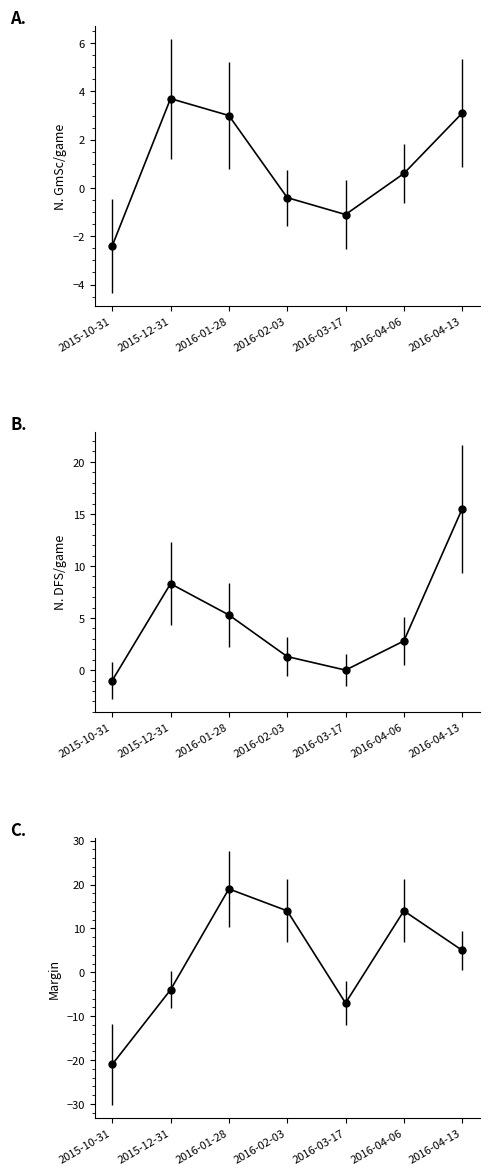

True or false: GmSc and DFS cross at least once.

False